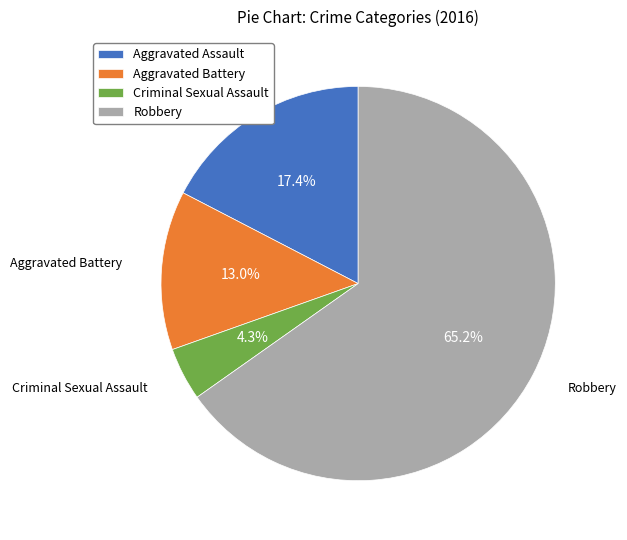

To the nearest percent, what is the difference between the largest and smallest slice percentages?

61%